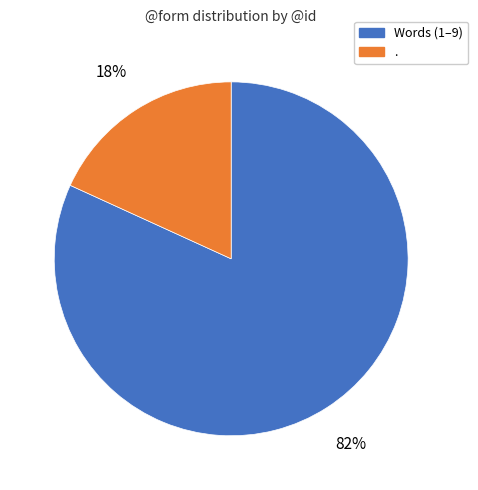

To the nearest percent, what is the difference between the largest and smallest slice percentages?

64%